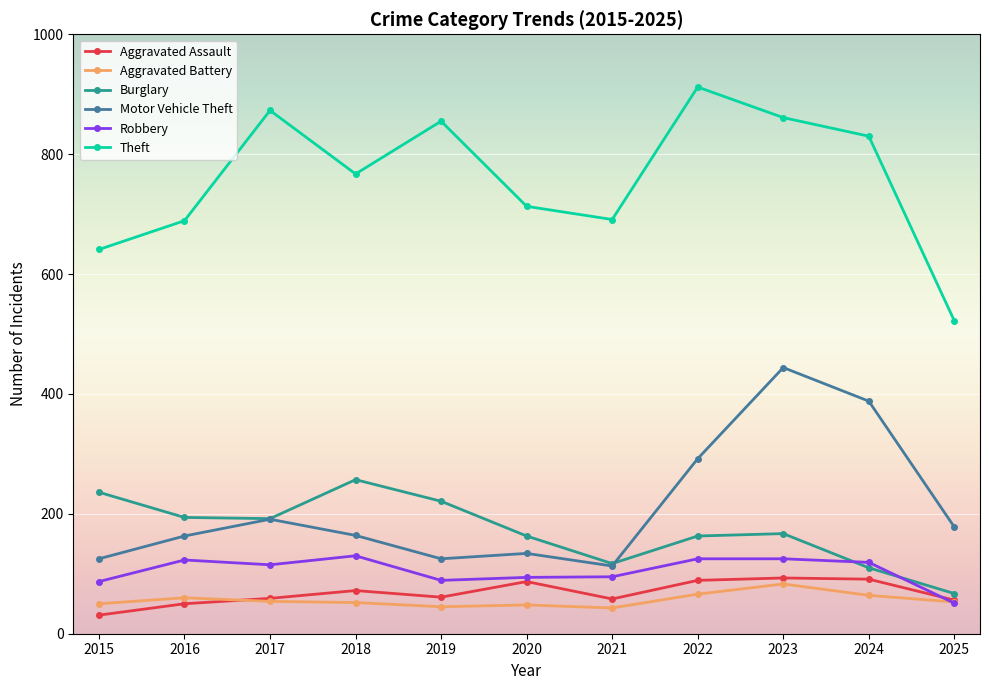

At which label does Burglary reach its minimum?

2025